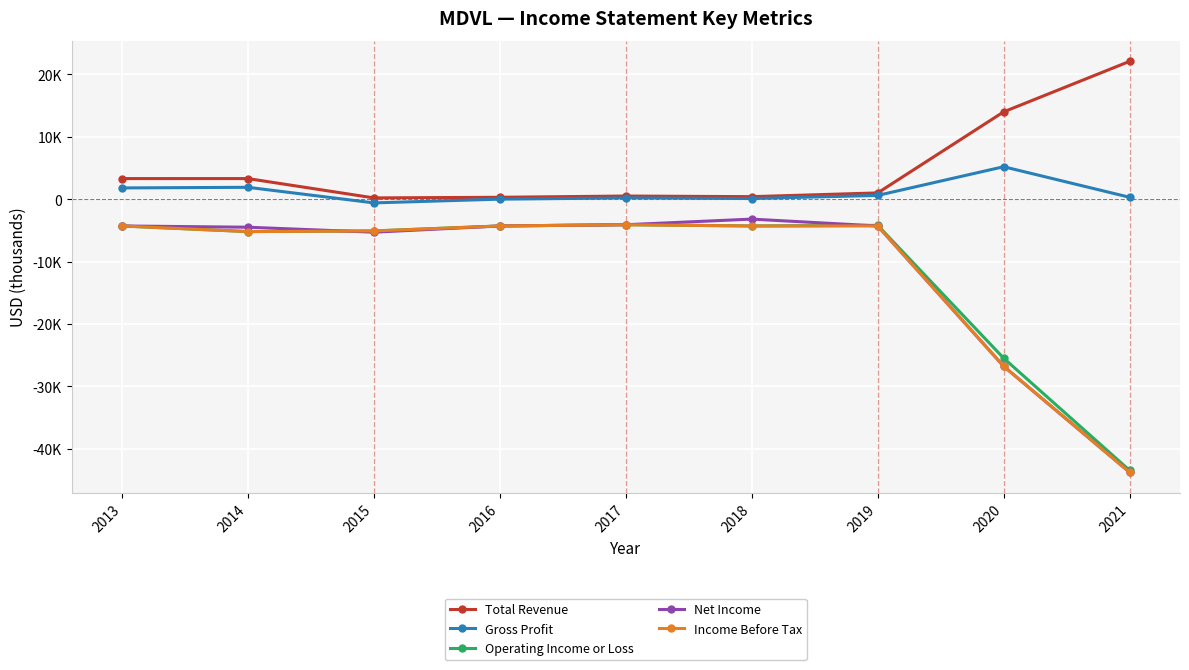

Which series has the largest total across all categories?

Total Revenue